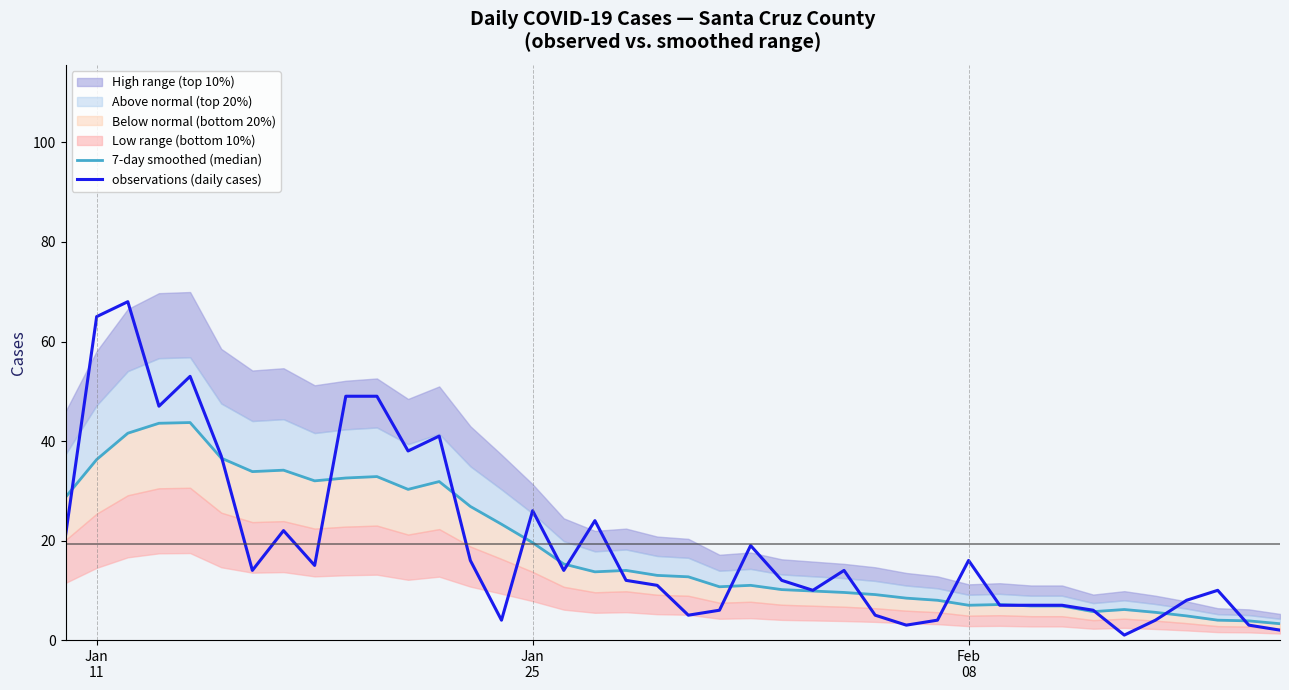

What is the highest value of the observations (daily cases) series?

68